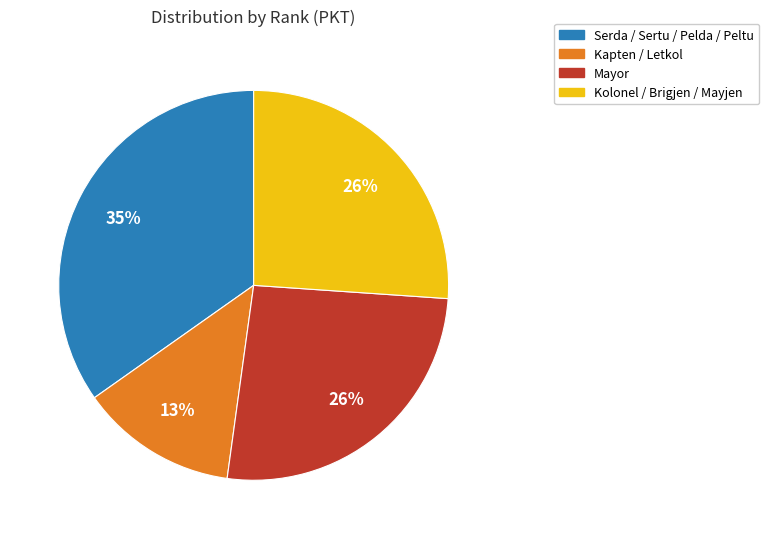

Is there a majority slice in this chart?

No